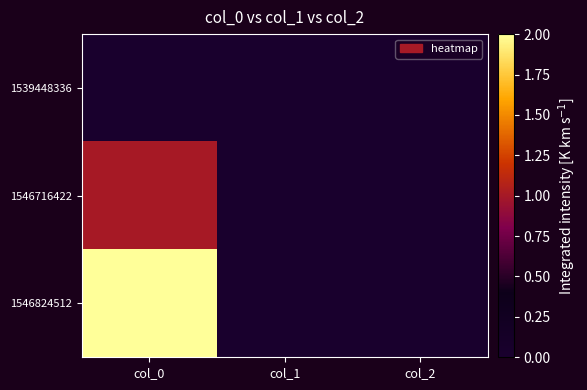

Which series changed the most between col_1 and col_2?

1539448336